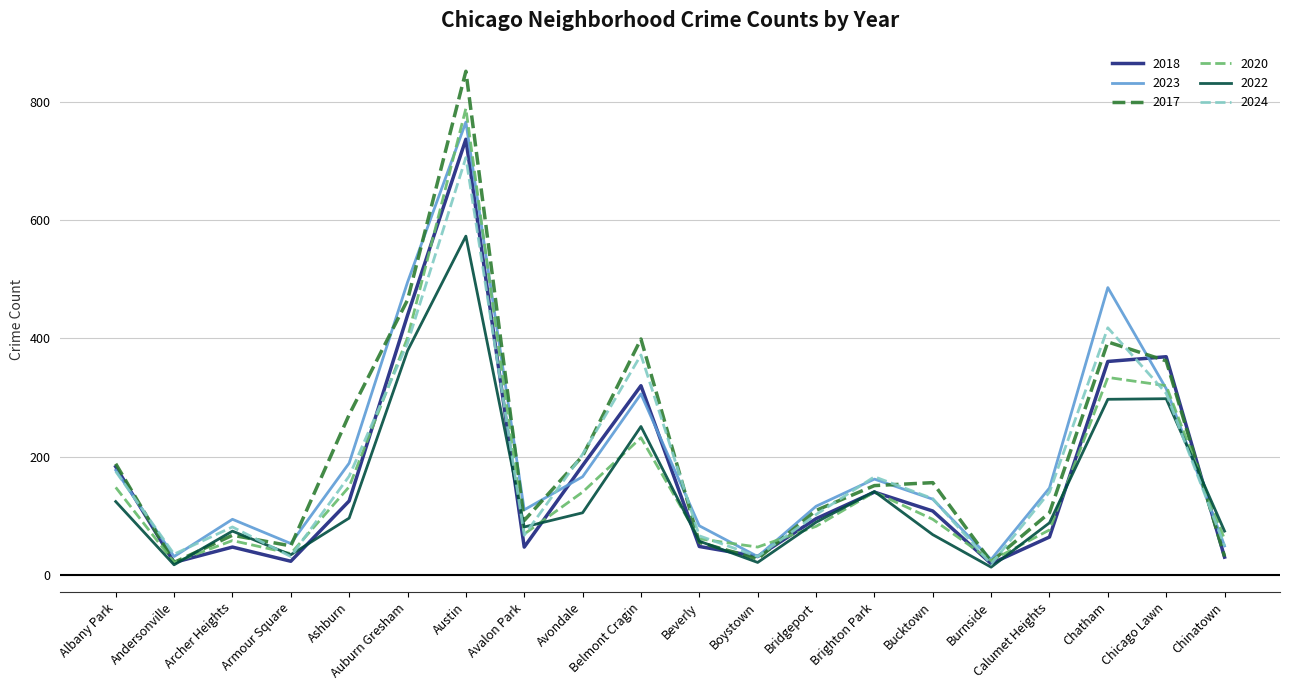

What position from the right is Auburn Gresham?

15